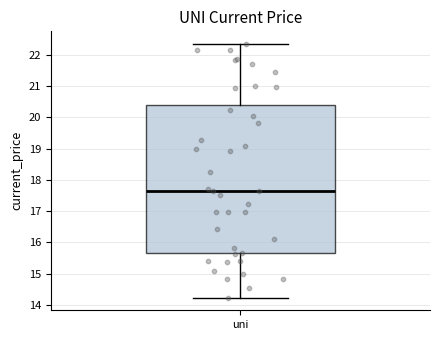

Read this box plot against the y-axis: the position of the median line, the range covered by the box, and the ends of both whiskers. The values are not printed on the chart, so give them approximately, as read against the axis.

median 17.6, box 15.7 to 20.4, whiskers 14.2 to 22.3